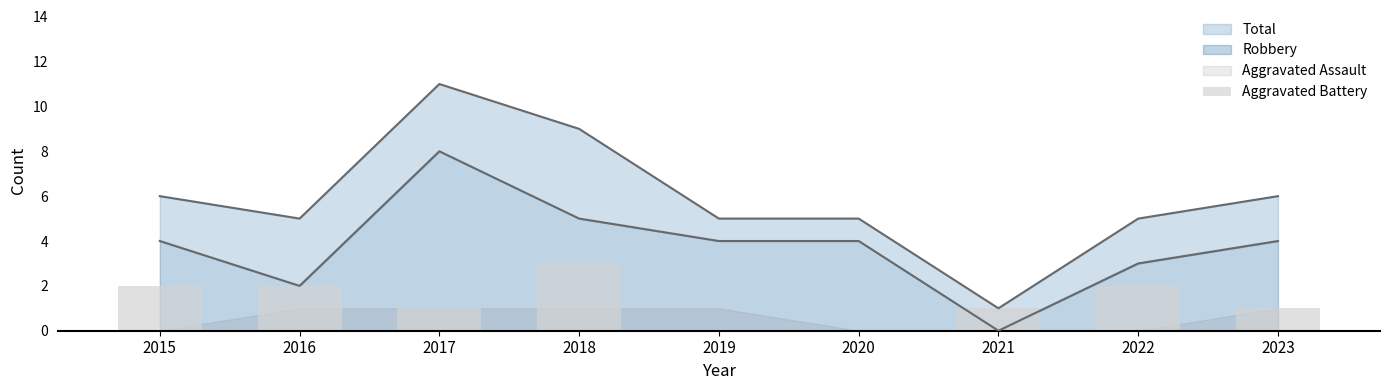

How many positive values are there?

7